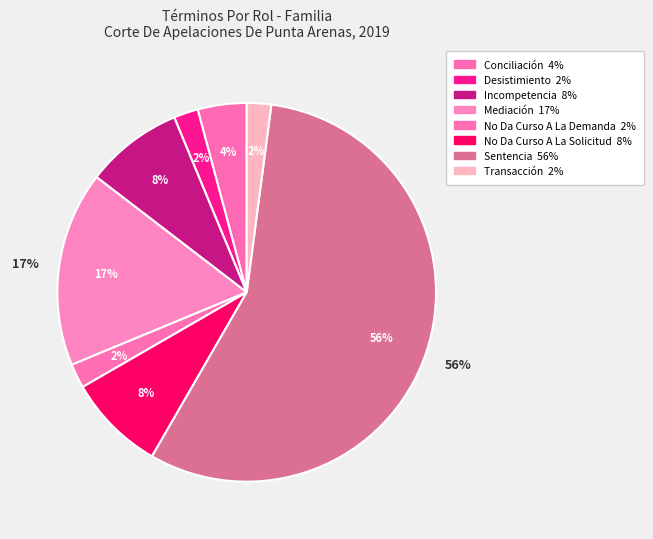

How many slices are in this pie chart?

8